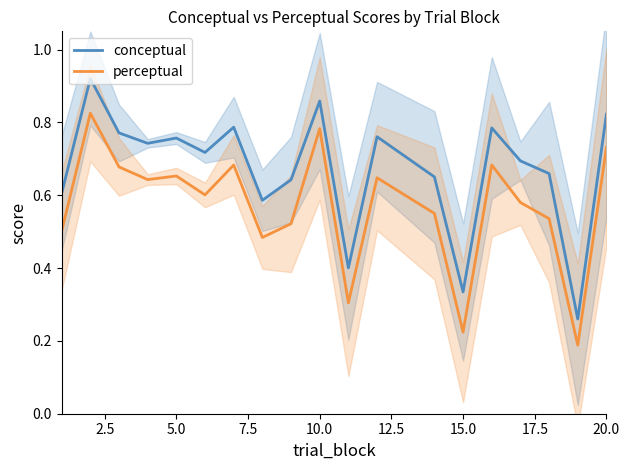

How many series are shown in this chart?

2